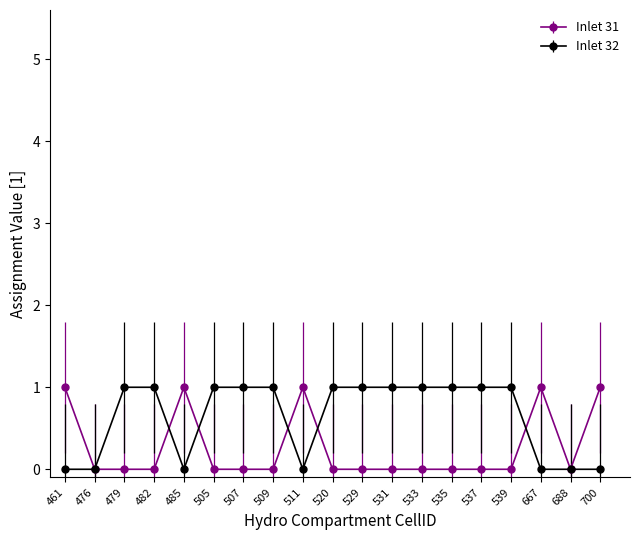

Rank the series at 529 from lowest to highest value.

Inlet 31, Inlet 32